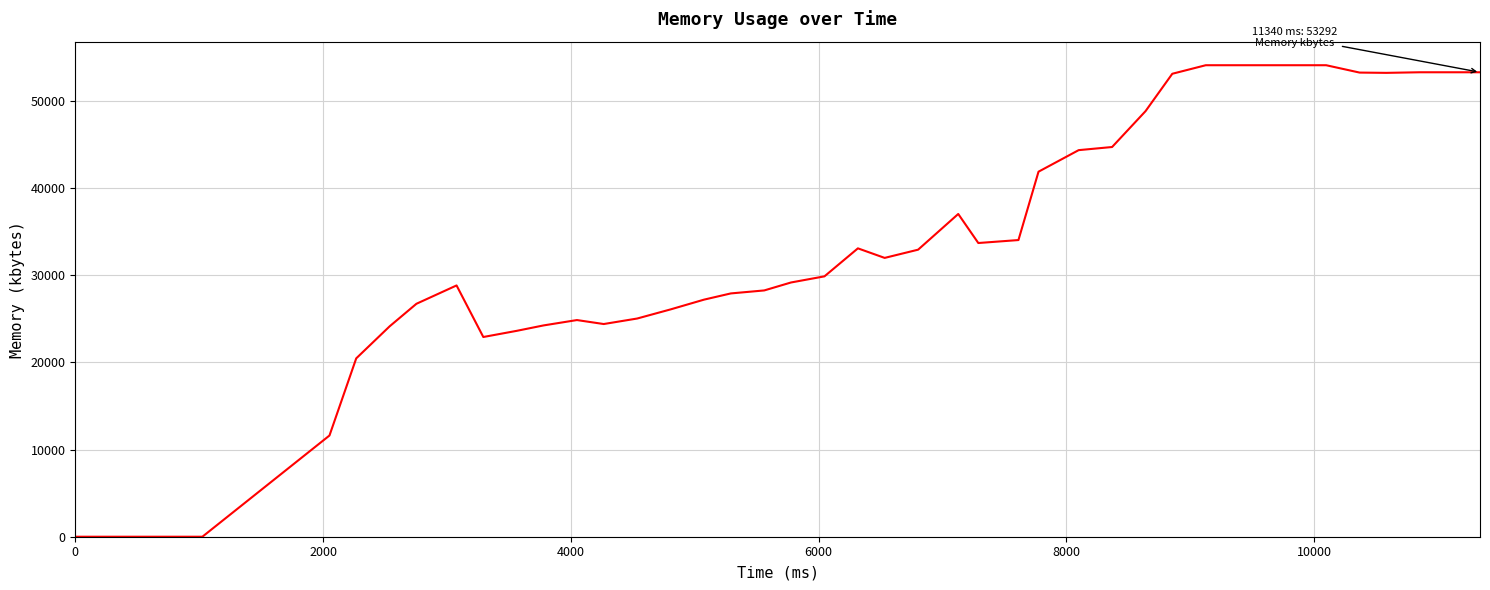

What is the maximum value shown in the chart?

54100